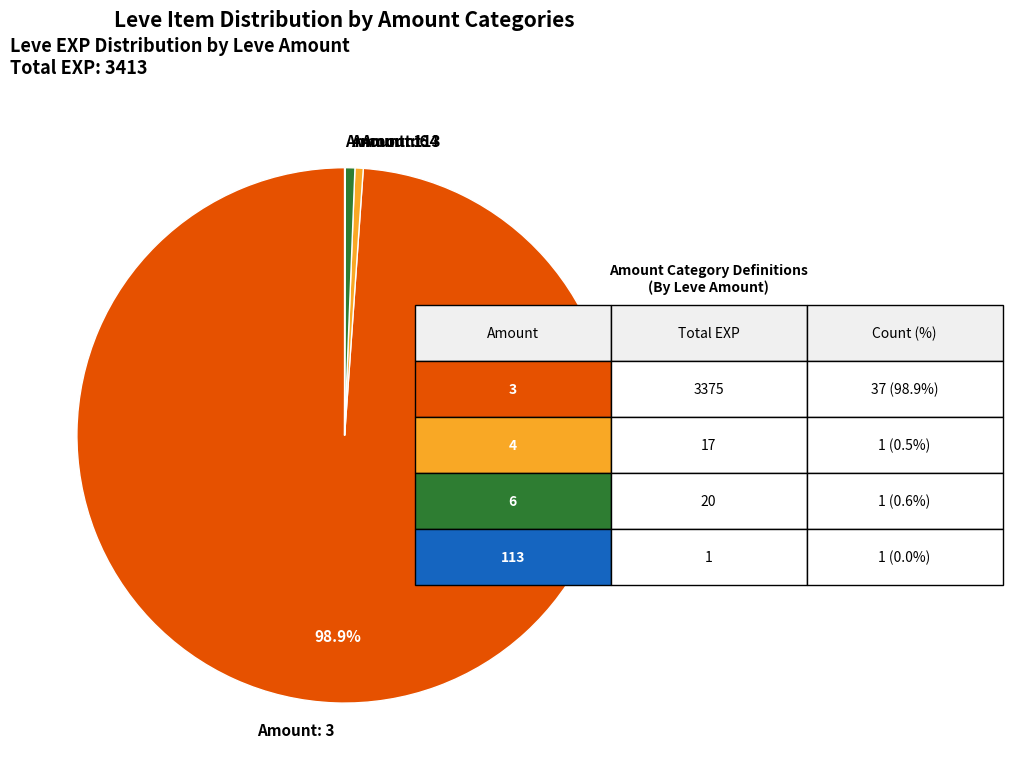

What is the largest slice in the pie chart?

Amount: 3